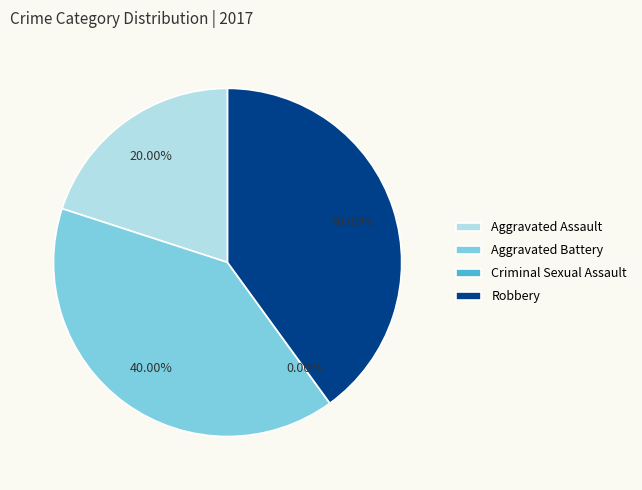

Rank the categories by value from highest to lowest.

Aggravated Battery, Robbery, Aggravated Assault, Criminal Sexual Assault